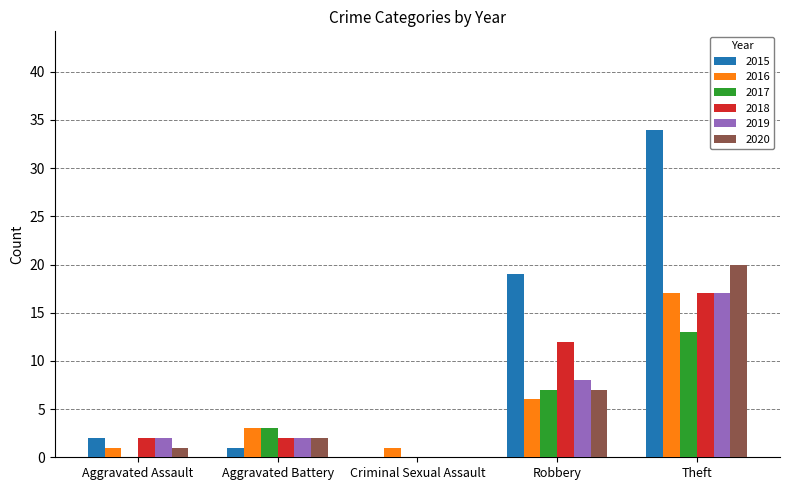

Where is 2016 nearest to the value 9?

Robbery